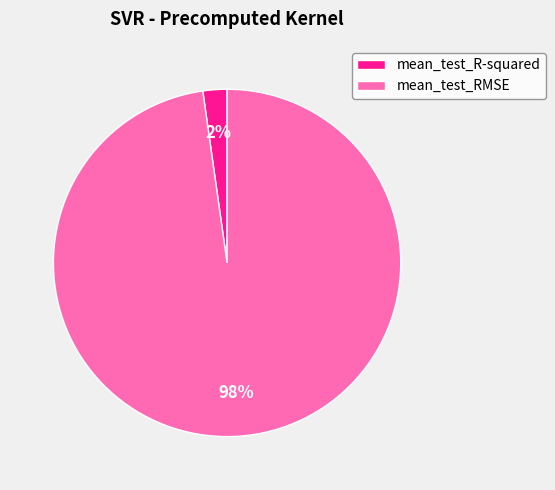

To the nearest percent, what percentage of the pie is mean_test_R-squared?

2%